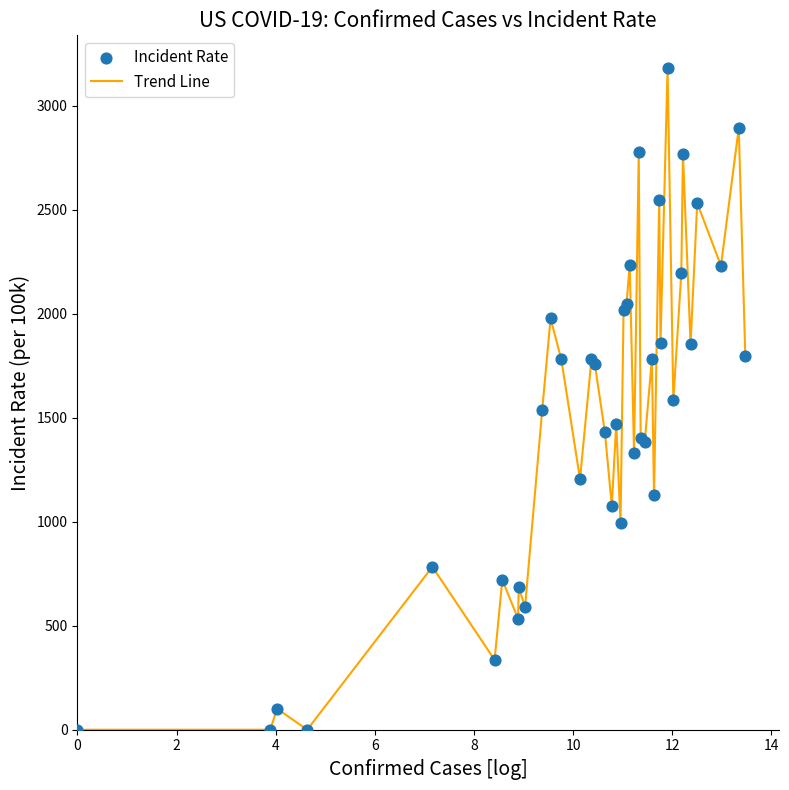

What is the greatest value displayed?

3180.8